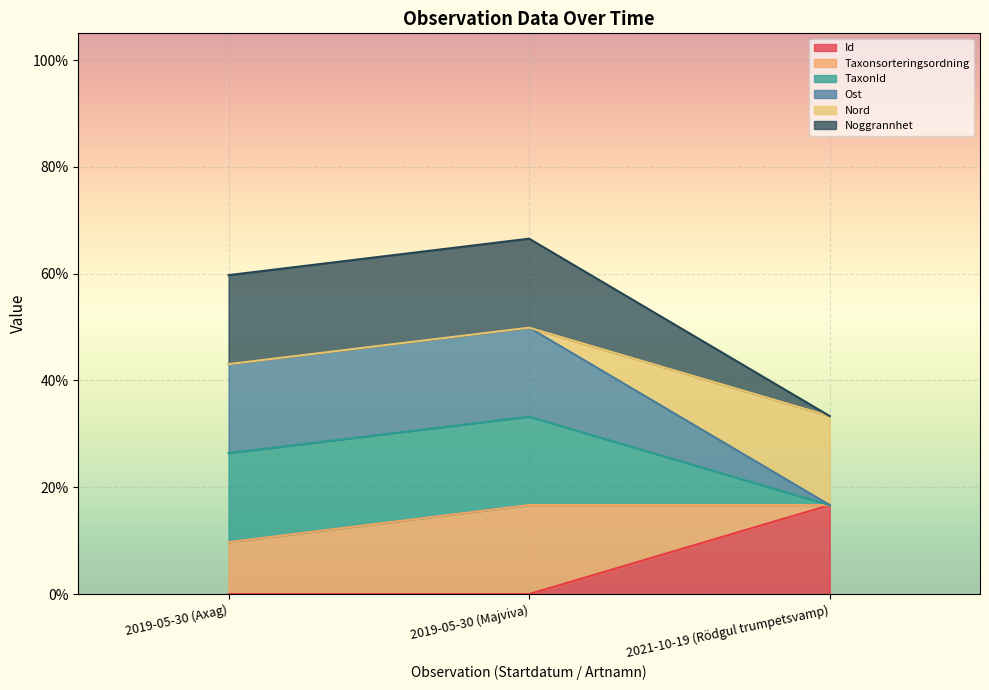

Does the chart display data point markers on the line(s)?

No